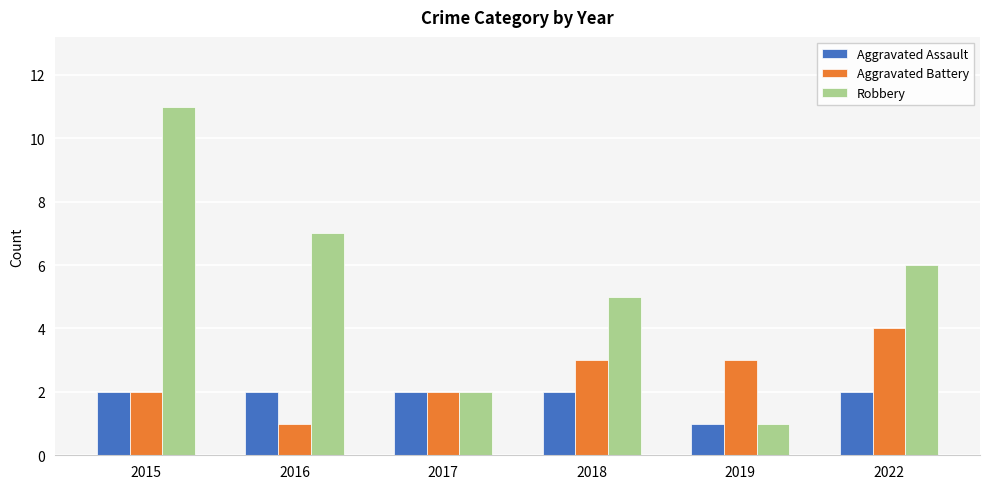

What is the sum of the Aggravated Battery values at 2015 and 2022?

6